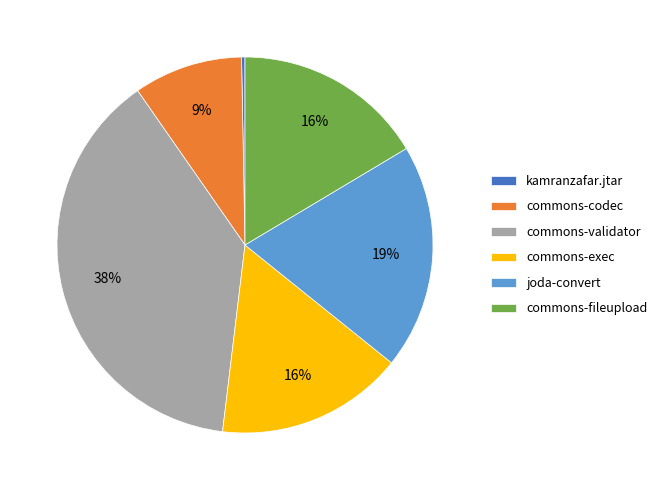

What is the smallest slice in the pie chart?

kamranzafar.jtar